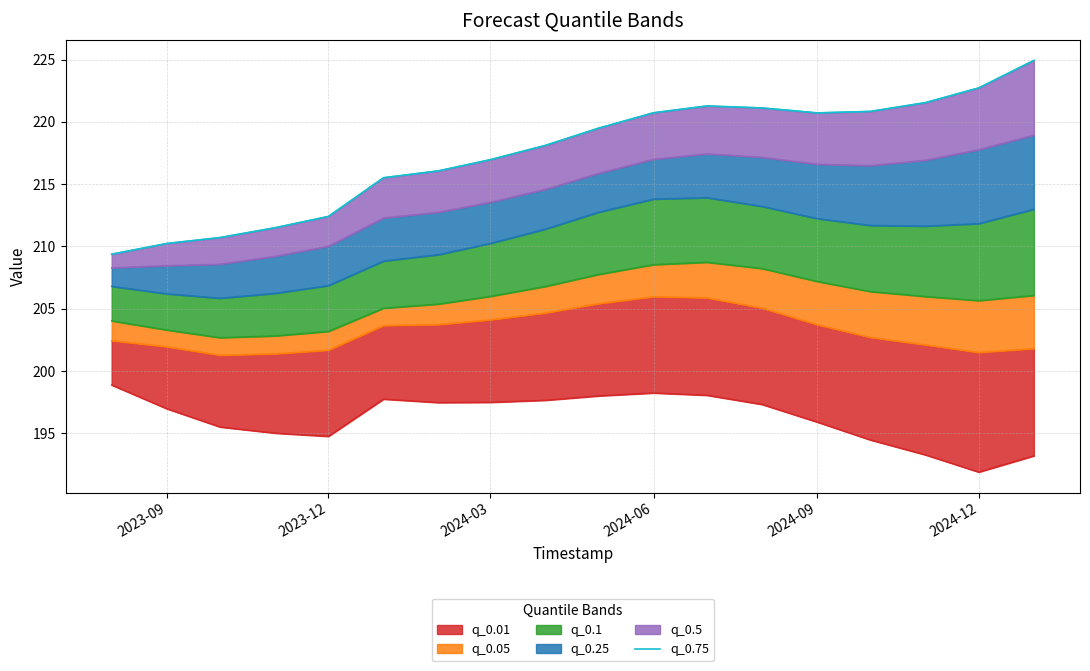

Where is the data nearest to the value 217?

2024-03